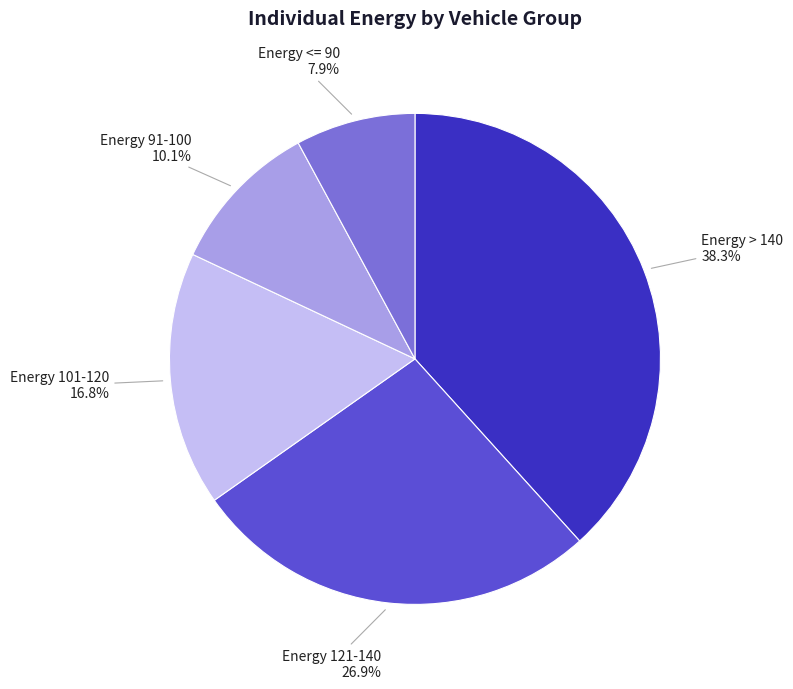

Rank the categories by value from lowest to highest.

Energy <= 90, Energy 91-100, Energy 101-120, Energy 121-140, Energy > 140